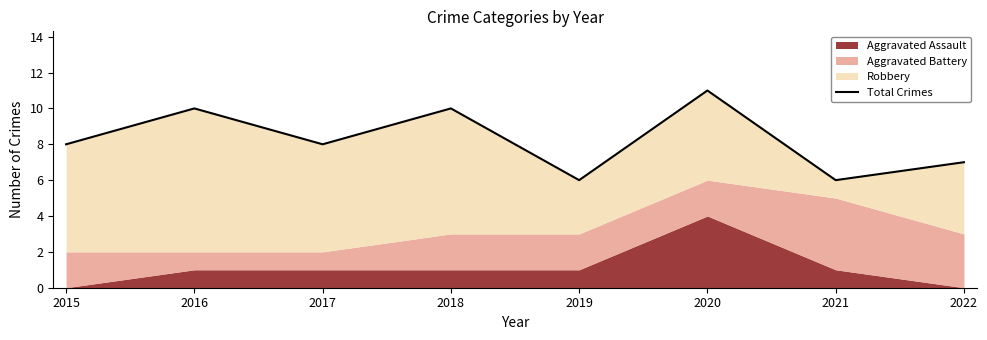

List the labels in order of value, largest first.

2020, 2016, 2018, 2015, 2017, 2022, 2019, 2021